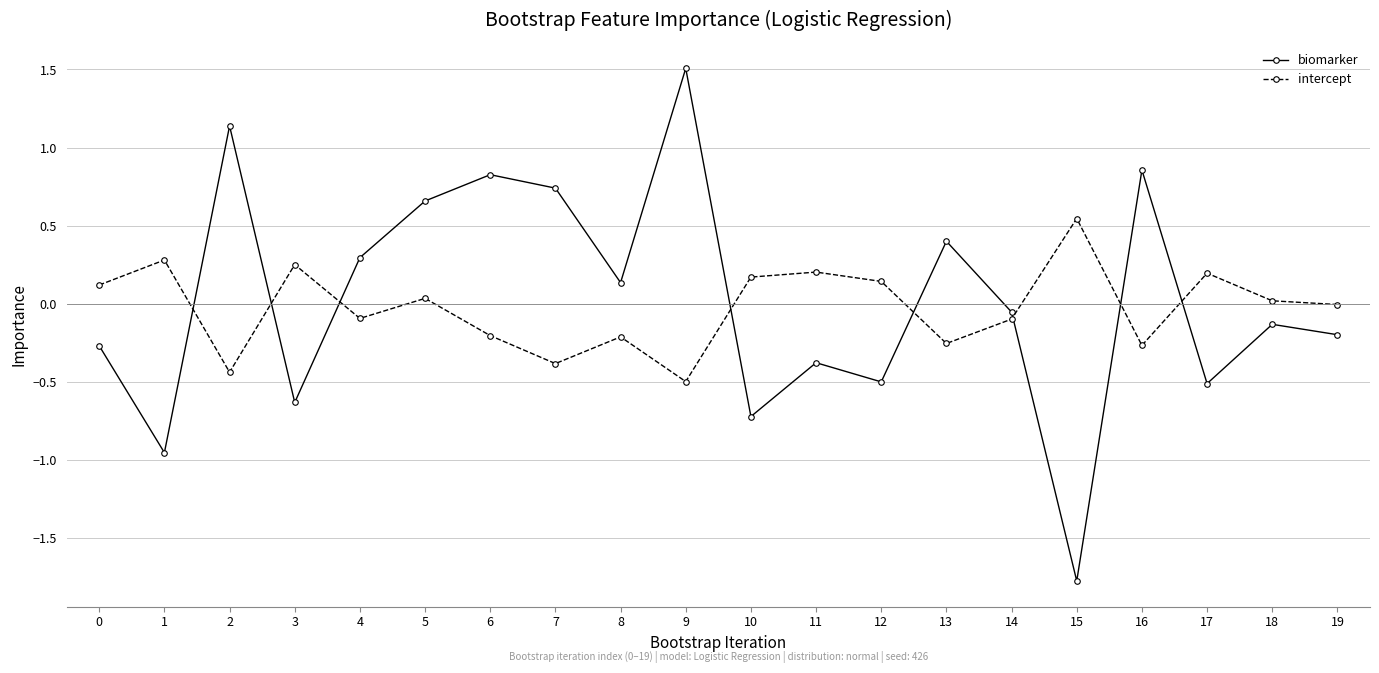

Where is the first local maximum for intercept?

1